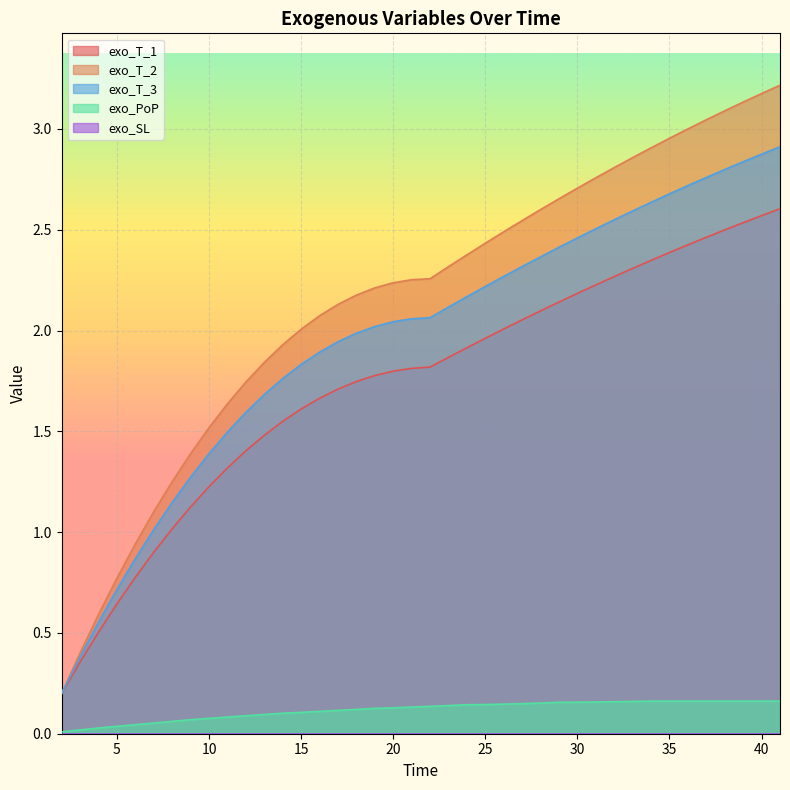

Reading left to right, what are all the values shown in this chart?

exo_T_1: 0.2	0.4	0.5	0.6	0.8	0.9	1.0	1.1	1.2	1.3	1.4	1.5	1.5	1.6	1.7	1.7	1.7	1.8	1.8	1.8	1.8	1.9	1.9	2.0	2.0	2.1	2.1	2.1	2.2	2.2	2.3	2.3	2.3	2.4	2.4	2.5	2.5	2.5	2.6	2.6
exo_T_2: 0.2	0.4	0.6	0.8	0.9	1.1	1.3	1.4	1.5	1.6	1.7	1.8	1.9	2.0	2.1	2.1	2.2	2.2	2.2	2.3	2.3	2.3	2.4	2.4	2.5	2.5	2.6	2.7	2.7	2.8	2.8	2.9	2.9	3.0	3.0	3.0	3.1	3.1	3.2	3.2
exo_T_3: 0.2	0.4	0.6	0.7	0.9	1.0	1.1	1.3	1.4	1.5	1.6	1.7	1.8	1.8	1.9	1.9	2.0	2.0	2.0	2.1	2.1	2.1	2.2	2.2	2.3	2.3	2.4	2.4	2.5	2.5	2.5	2.6	2.6	2.7	2.7	2.8	2.8	2.8	2.9	2.9
exo_PoP: 0.0	0.0	0.0	0.0	0.0	0.1	0.1	0.1	0.1	0.1	0.1	0.1	0.1	0.1	0.1	0.1	0.1	0.1	0.1	0.1	0.1	0.1	0.1	0.1	0.1	0.1	0.2	0.2	0.2	0.2	0.2	0.2	0.2	0.2	0.2	0.2	0.2	0.2	0.2	0.2